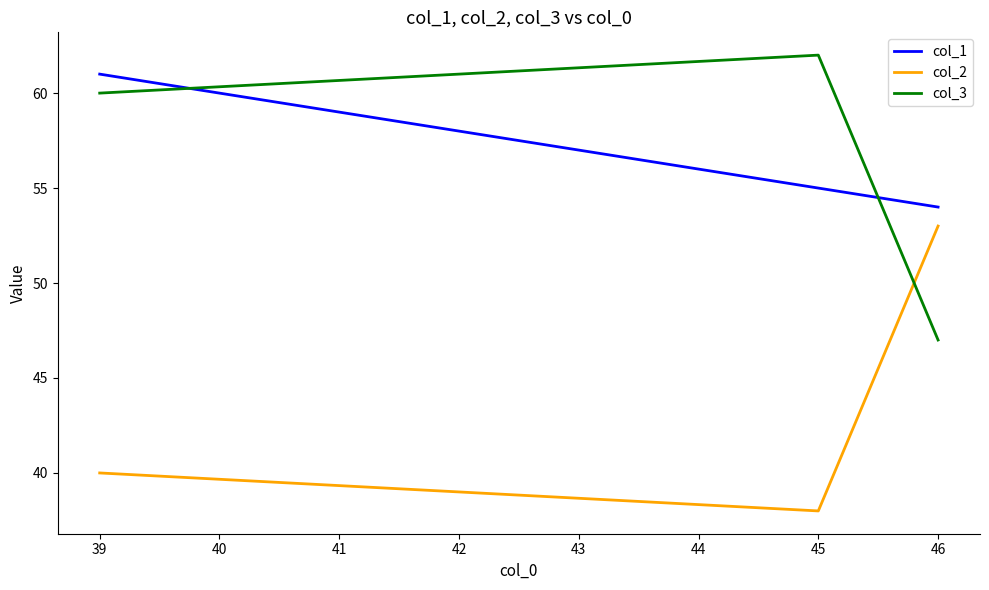

What is the smallest value displayed?

38